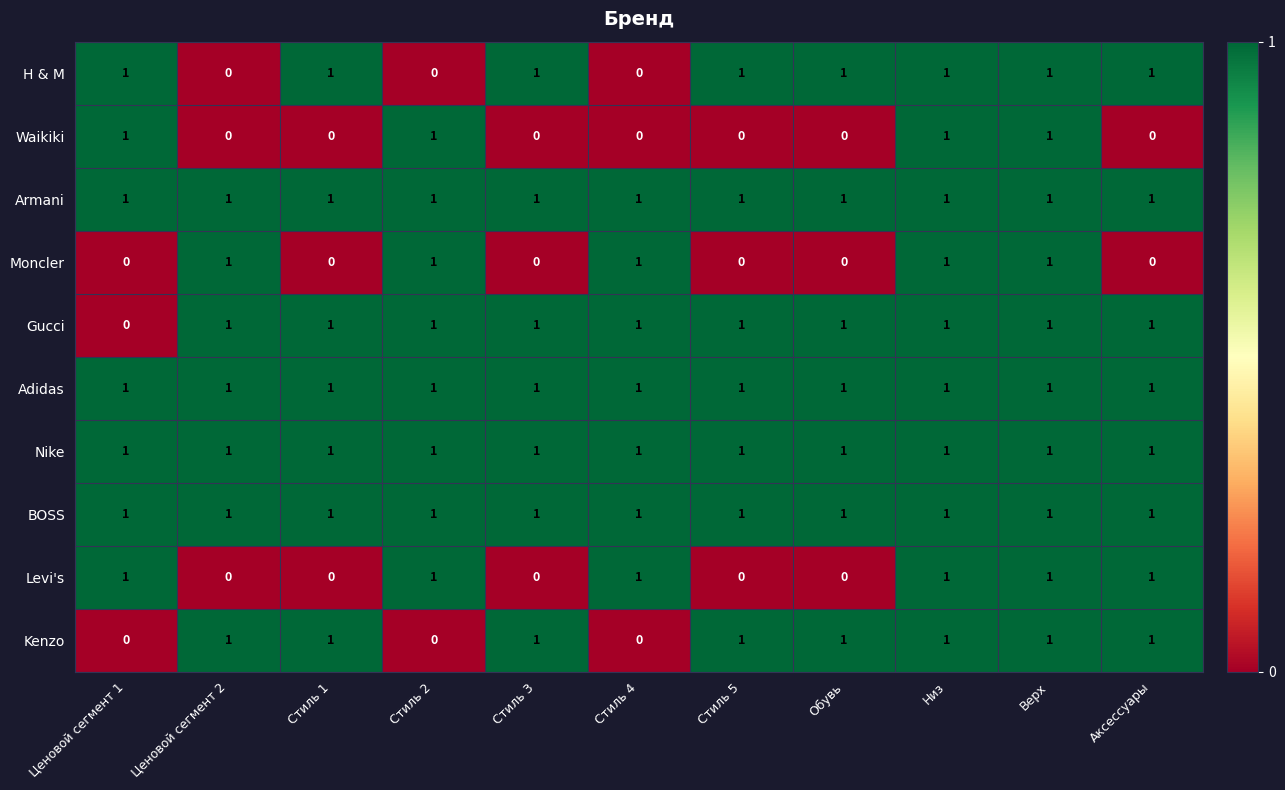

True or false: Moncler has a value of 1 at Стиль 4.

True